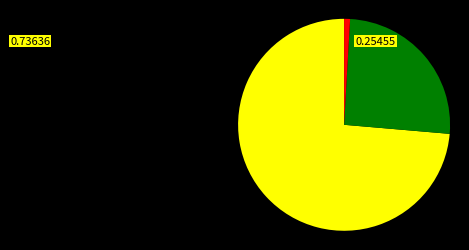

Is there a majority slice in this chart?

Yes